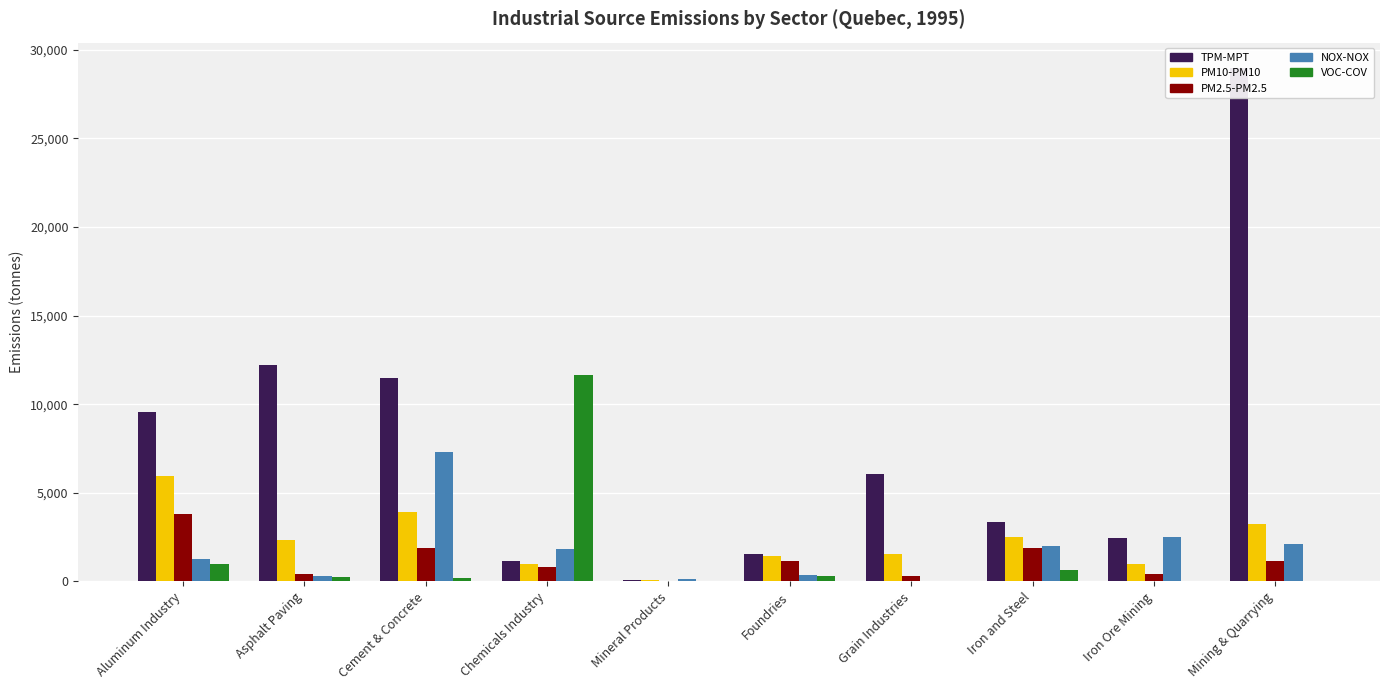

Which category has the highest value in the TPM-MPT series?

Mining & Quarrying